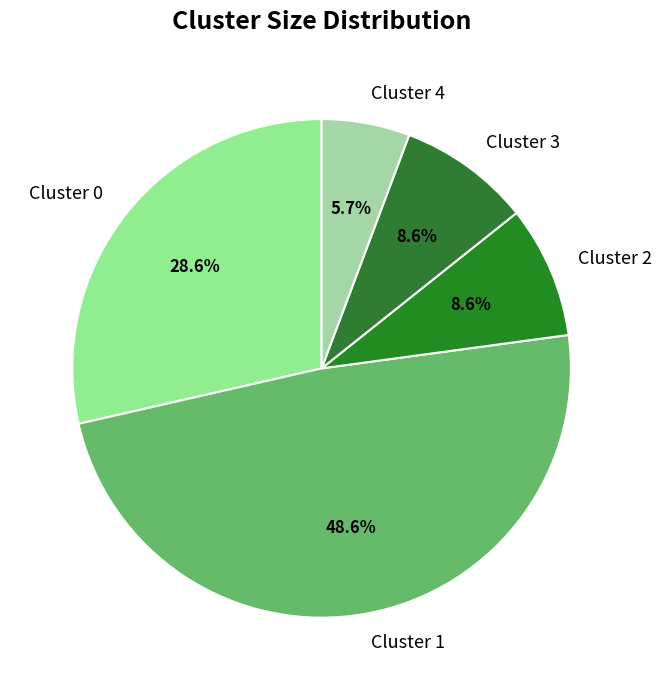

Is the sum of Cluster 0 and Cluster 4 greater than half?

No